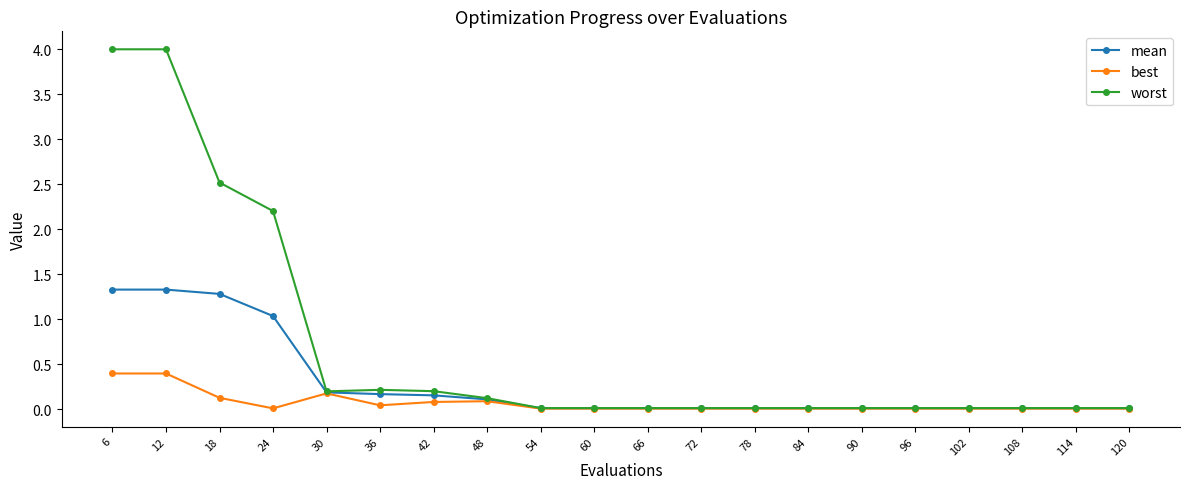

The value of mean at 108 is 0.0. True or false?

True